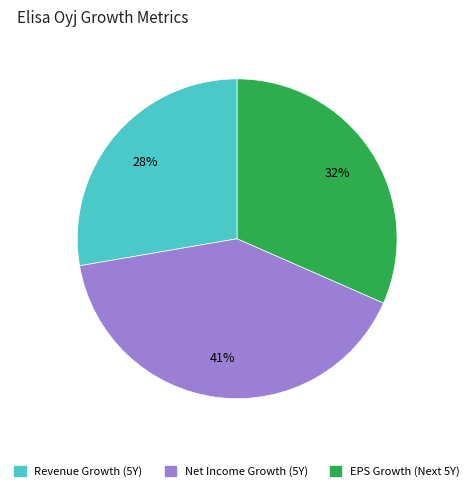

Count the number of slices in the pie.

3